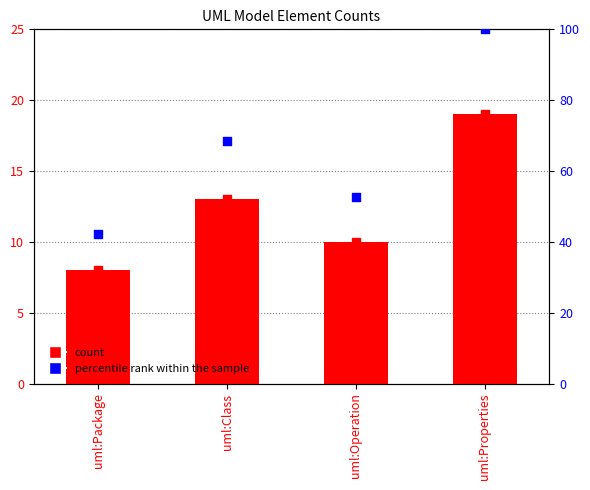

Which series contains the highest Y value?

percentile rank within the sample